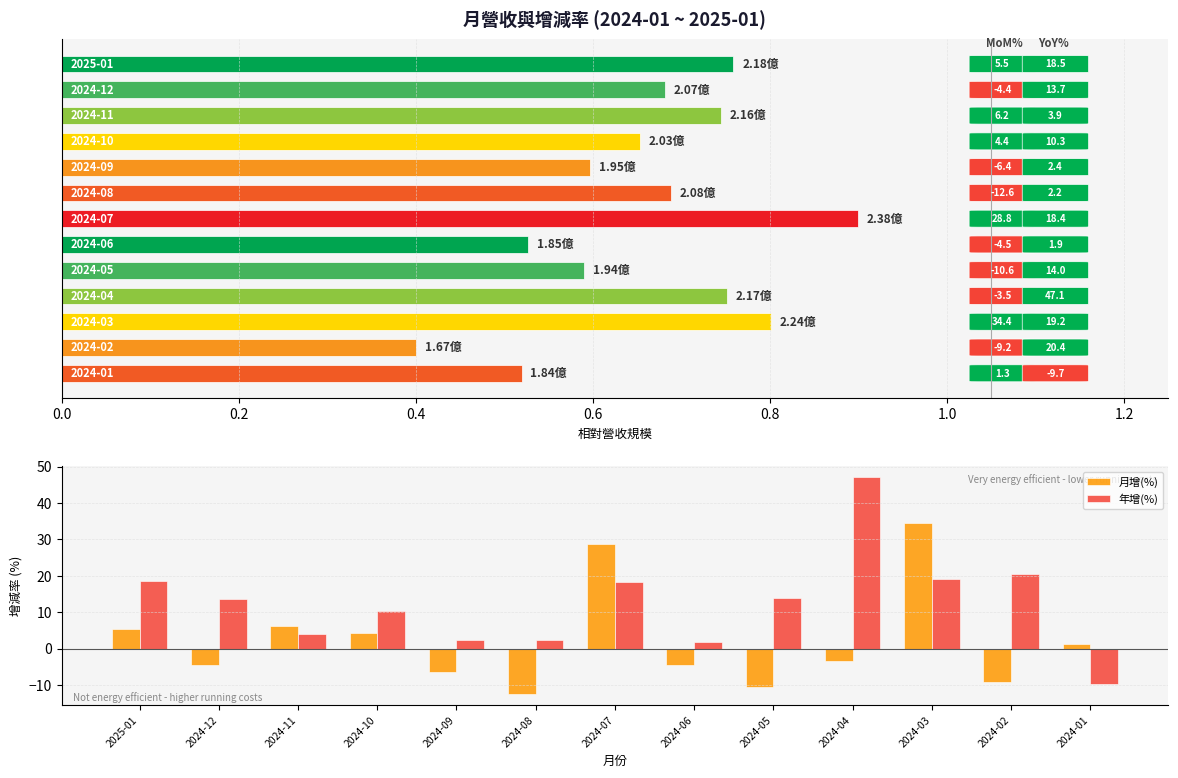

The value of 年增(%) at 2025-01 is 24.8. True or false?

False